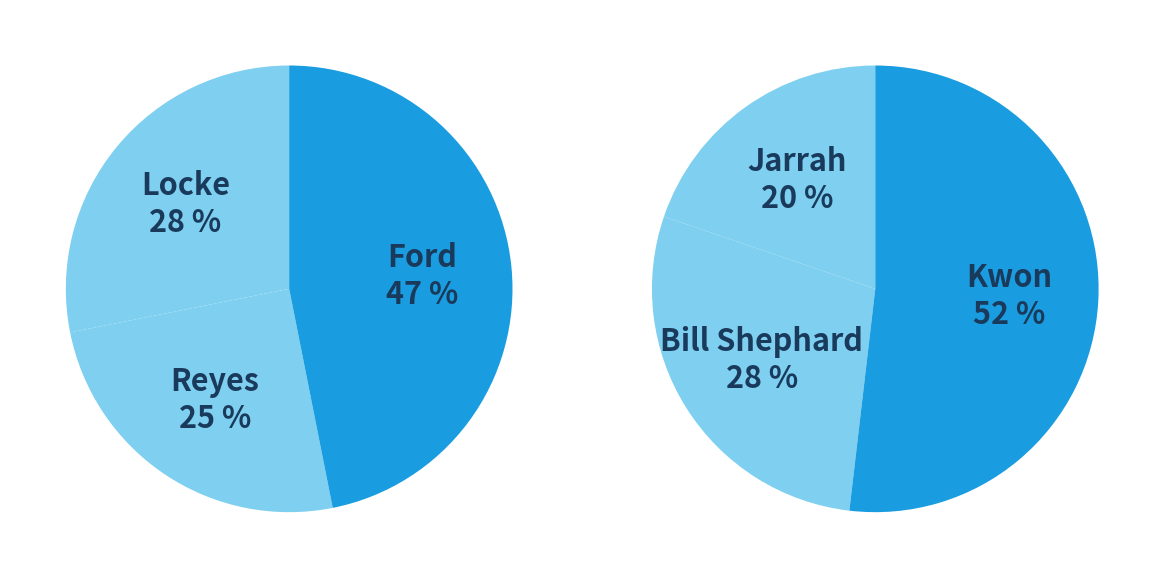

What is the largest slice in the pie chart?

Kwon